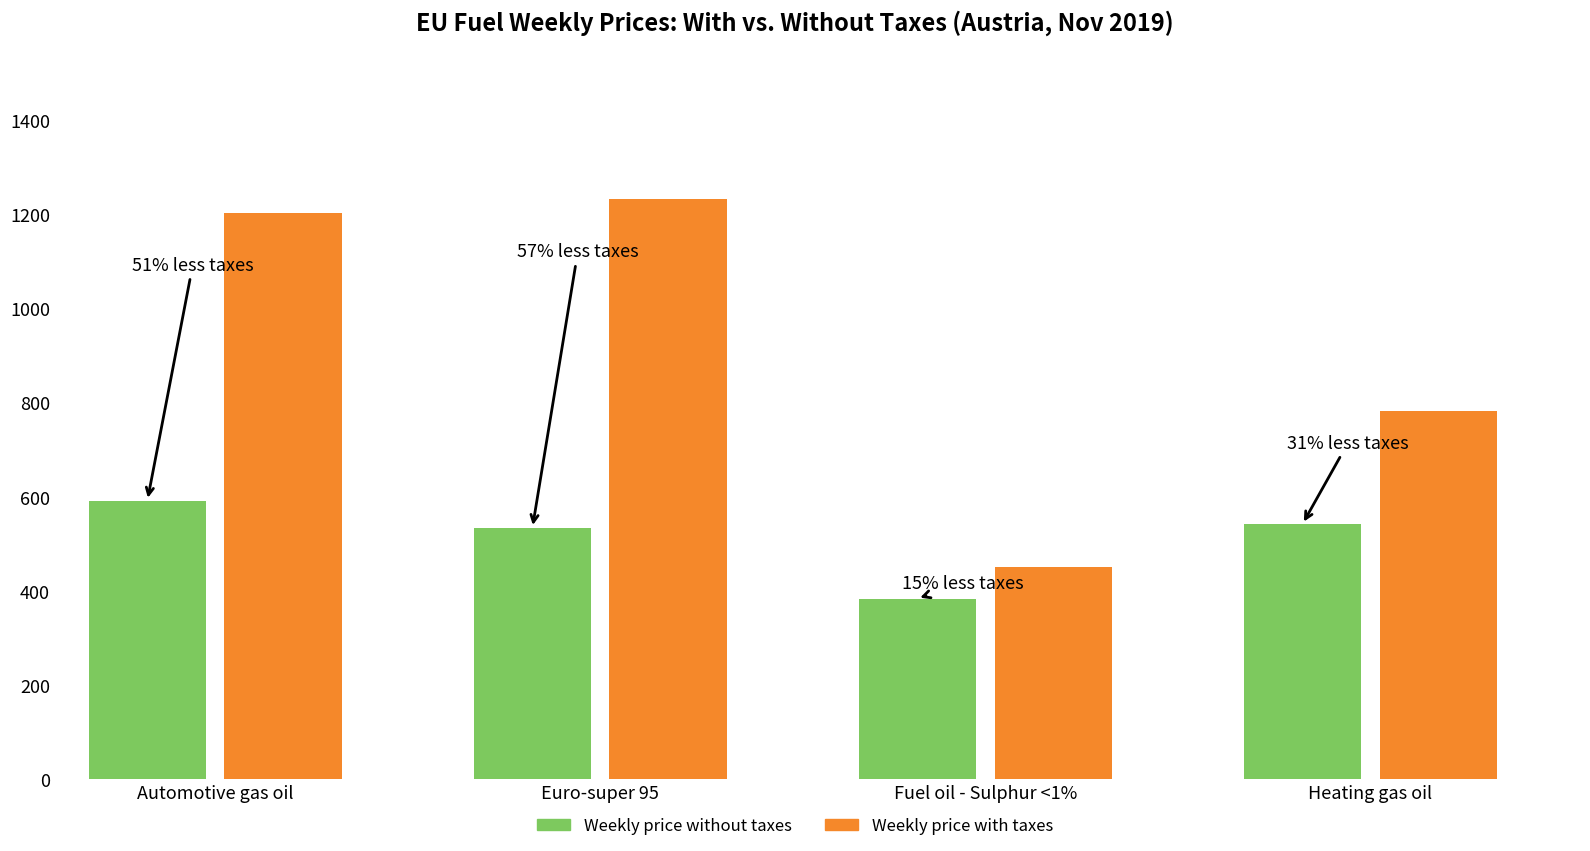

What is the sum of all Weekly price with taxes values?

3668.4